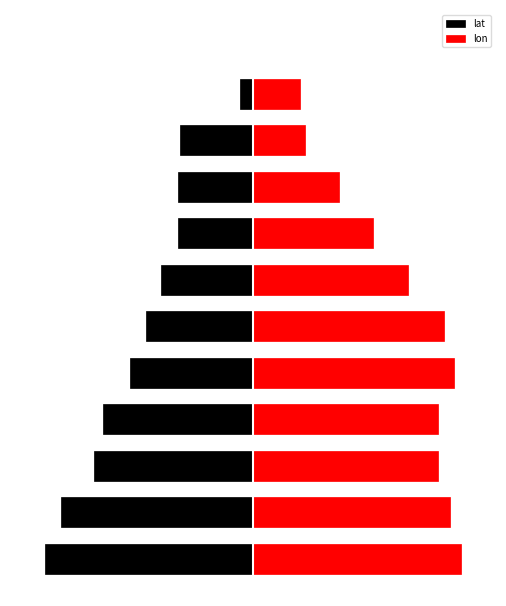

How many series are shown in this chart?

2